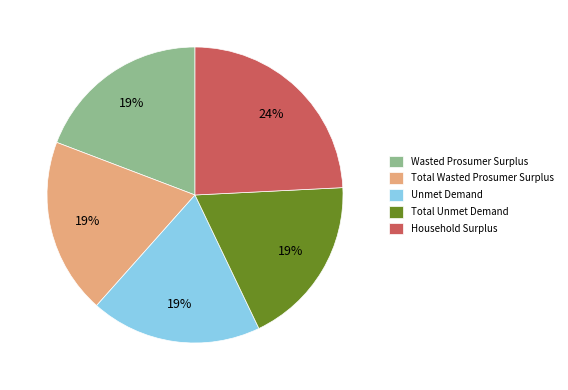

Do Total Unmet Demand and Unmet Demand together represent more than half of the pie?

No